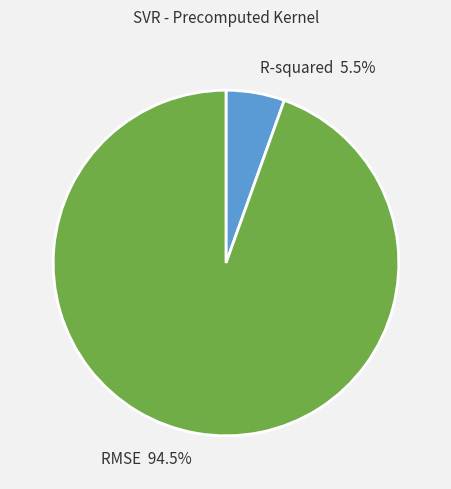

To the nearest percent, what is the average slice percentage?

50%